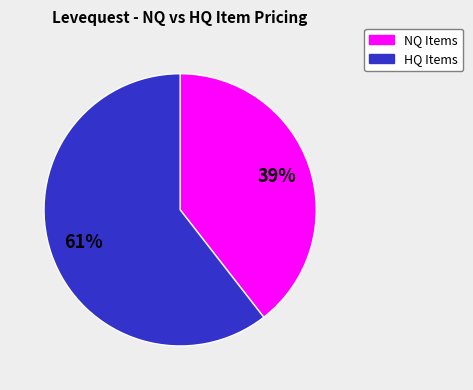

Is there a majority slice in this chart?

Yes